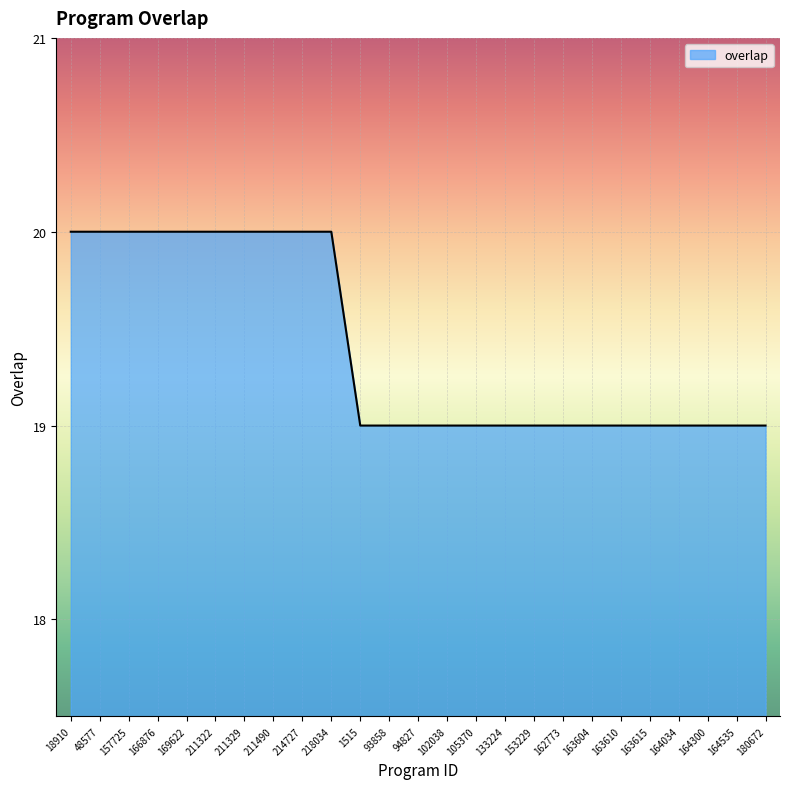

Approximately how many times larger is the value at 94827 compared to 93858?

1.0